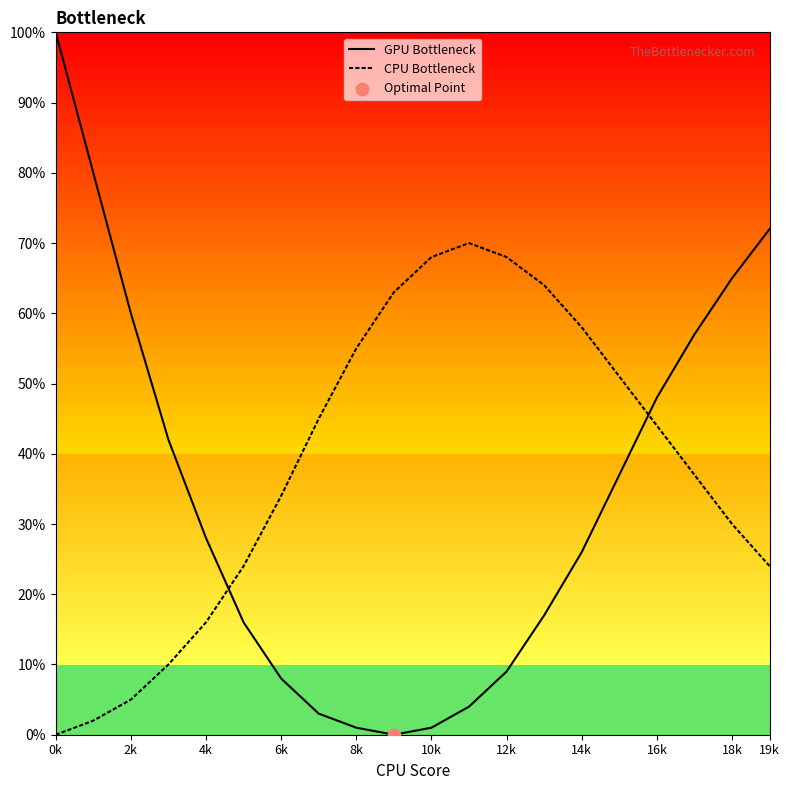

At how many categories does at least one series exceed 79?

2